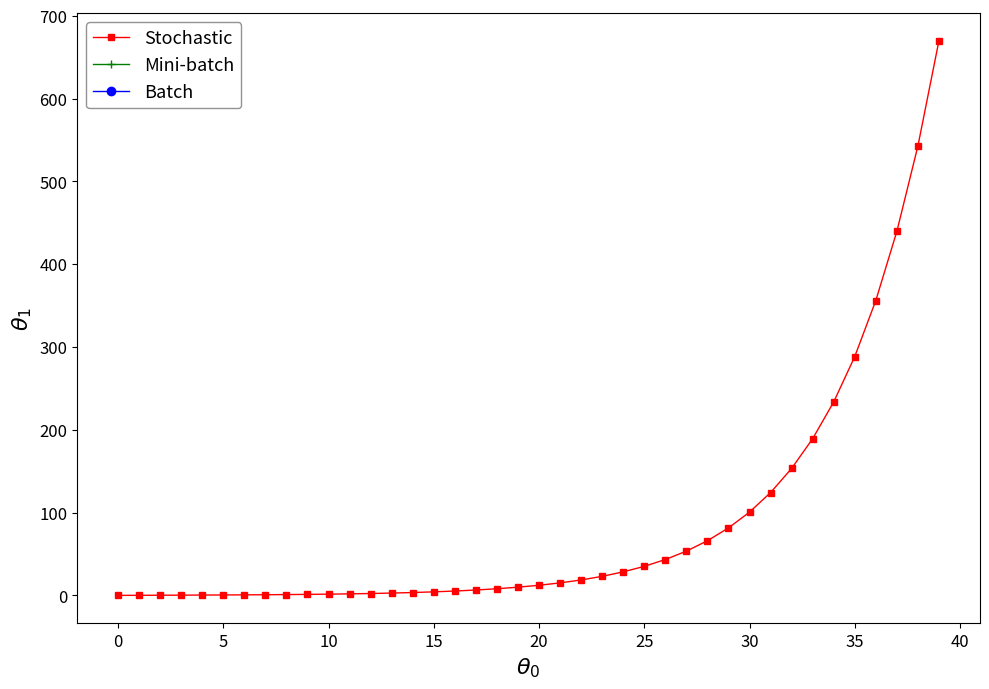

What is the greatest value displayed?

670.0